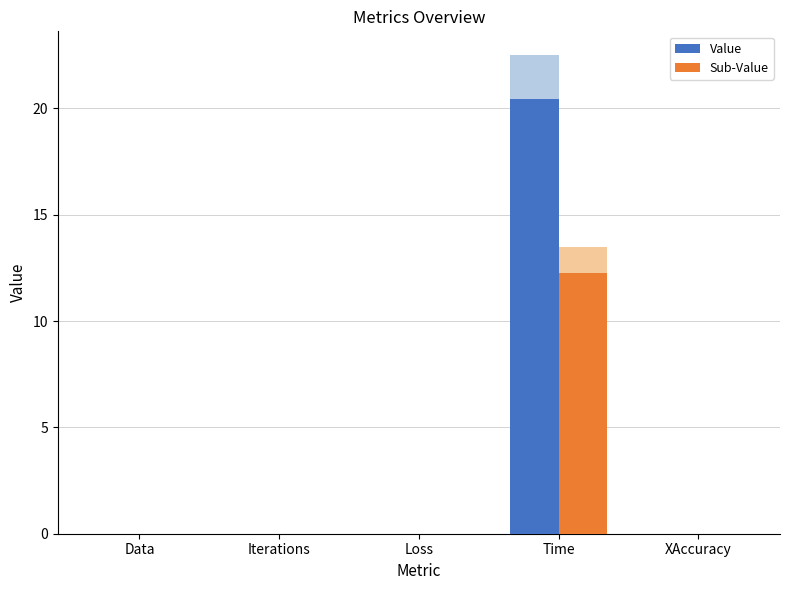

What is the spread (max minus min) of values at Time?

8.2